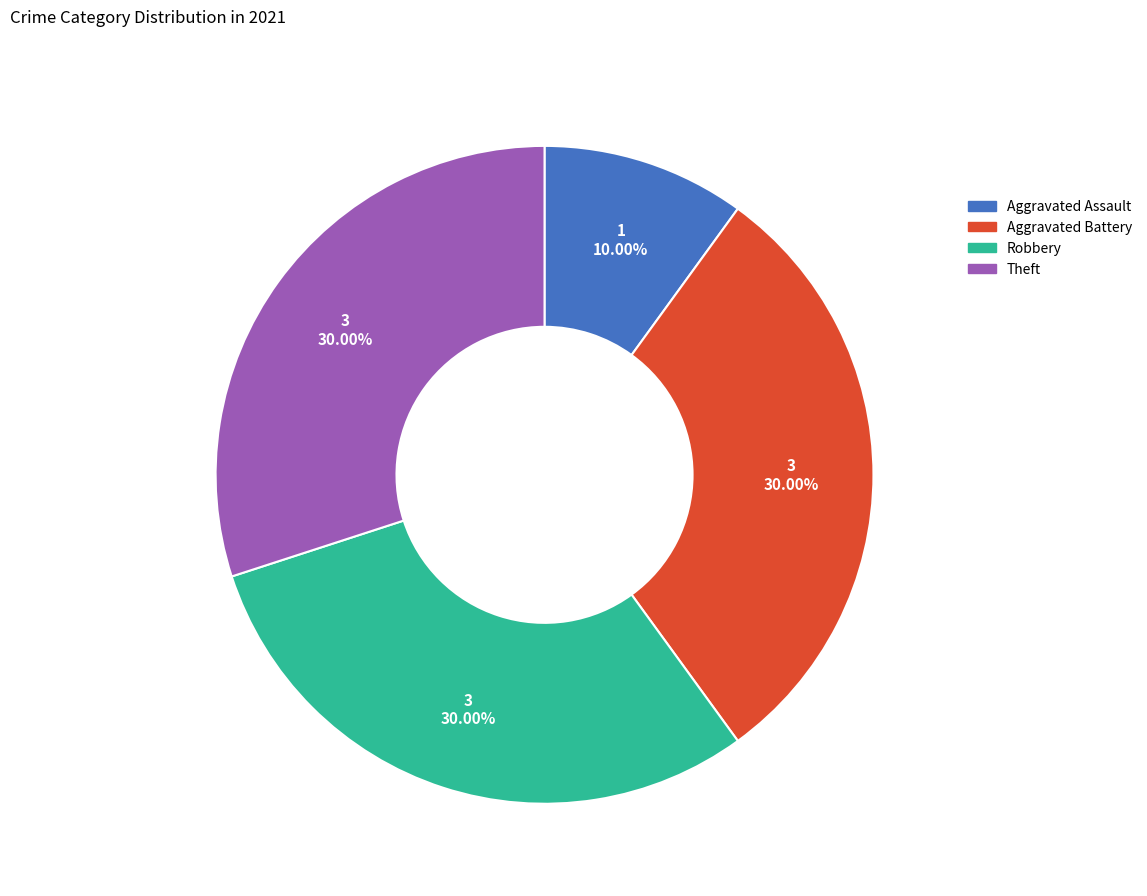

Is the sum of Theft and Robbery greater than half?

Yes